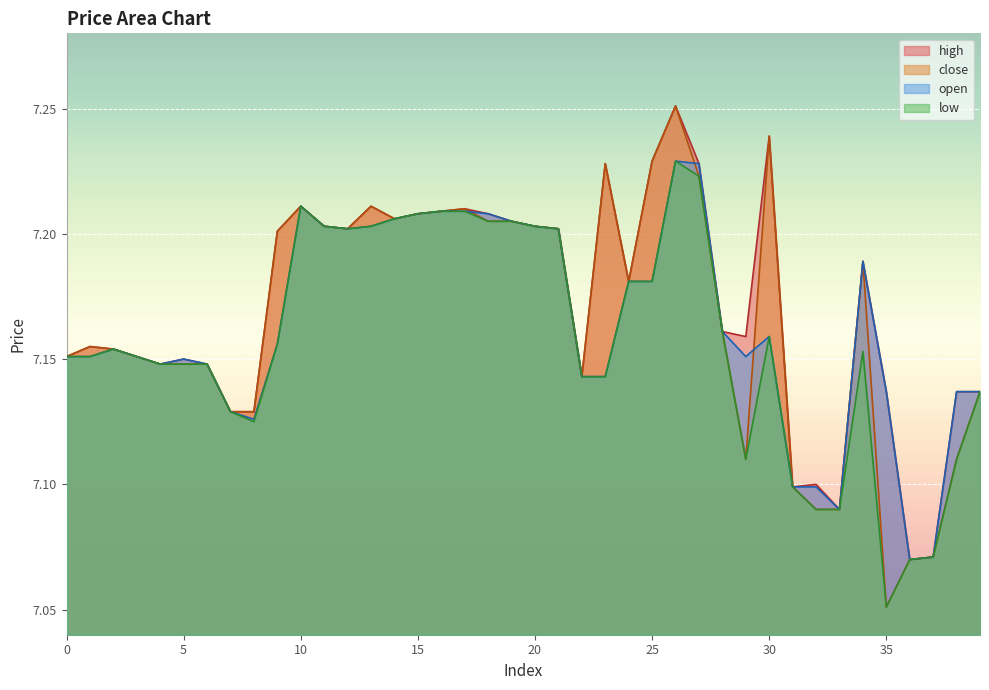

What is the total value across all series at 15?

28.8